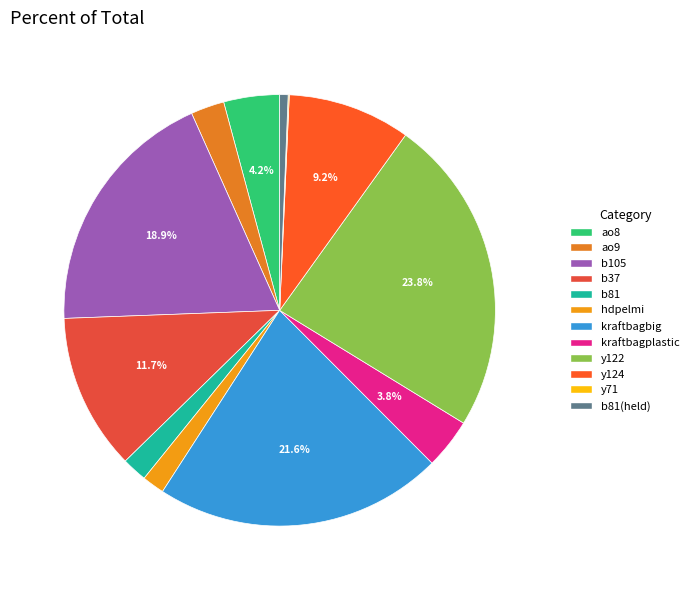

Is the sum of ao9 and hdpelmi greater than half?

No